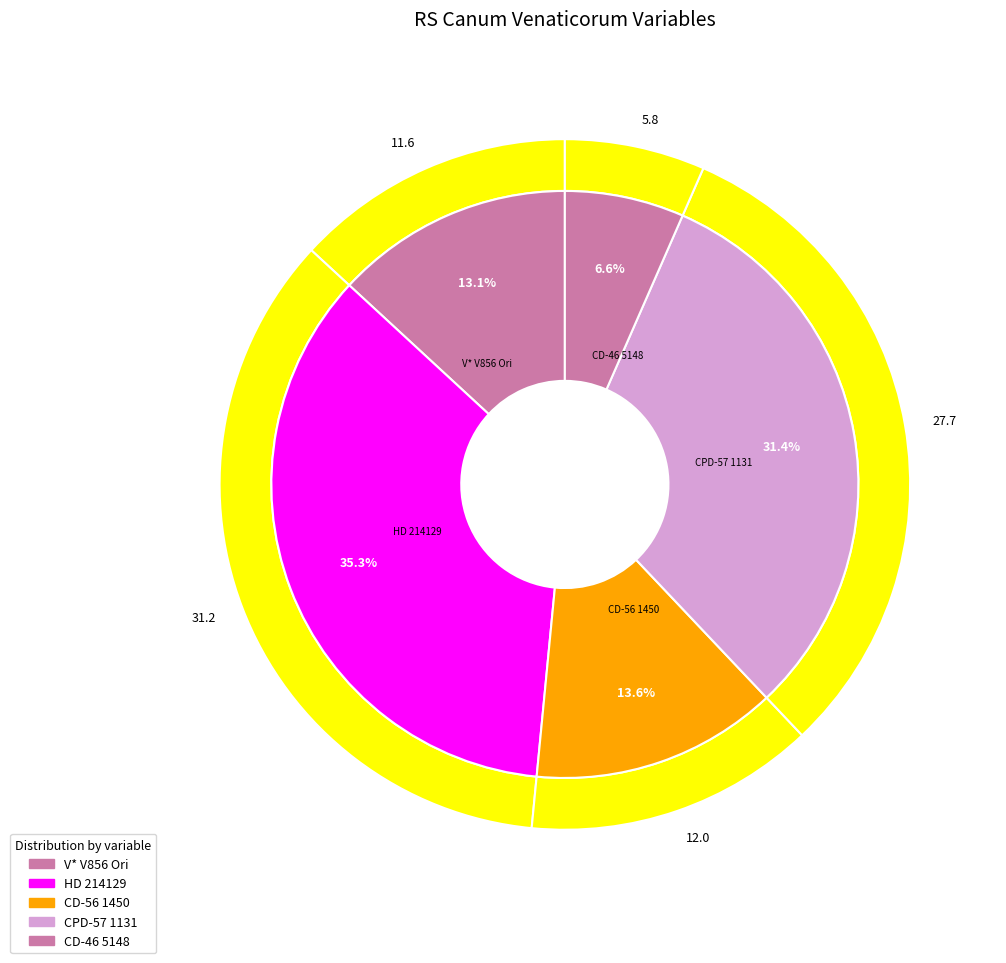

The CD-56 1450 slice represents 14% of the pie. True or false?

True